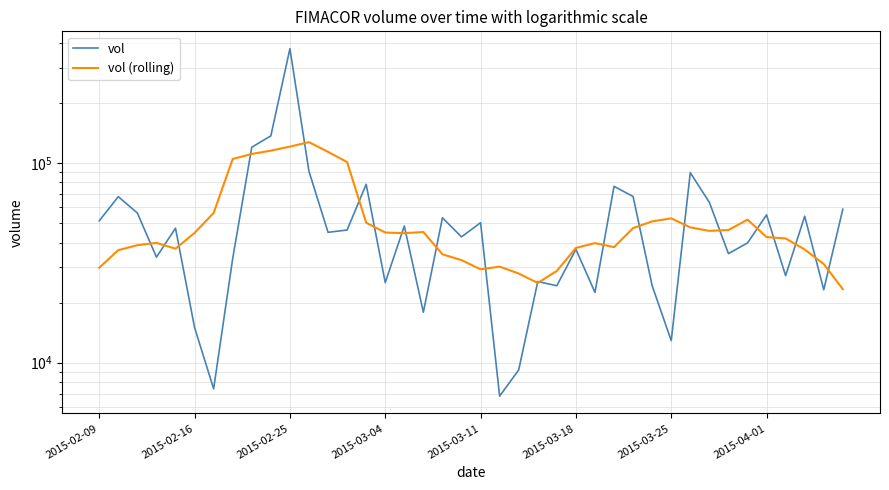

How many lines are shown in the chart?

2